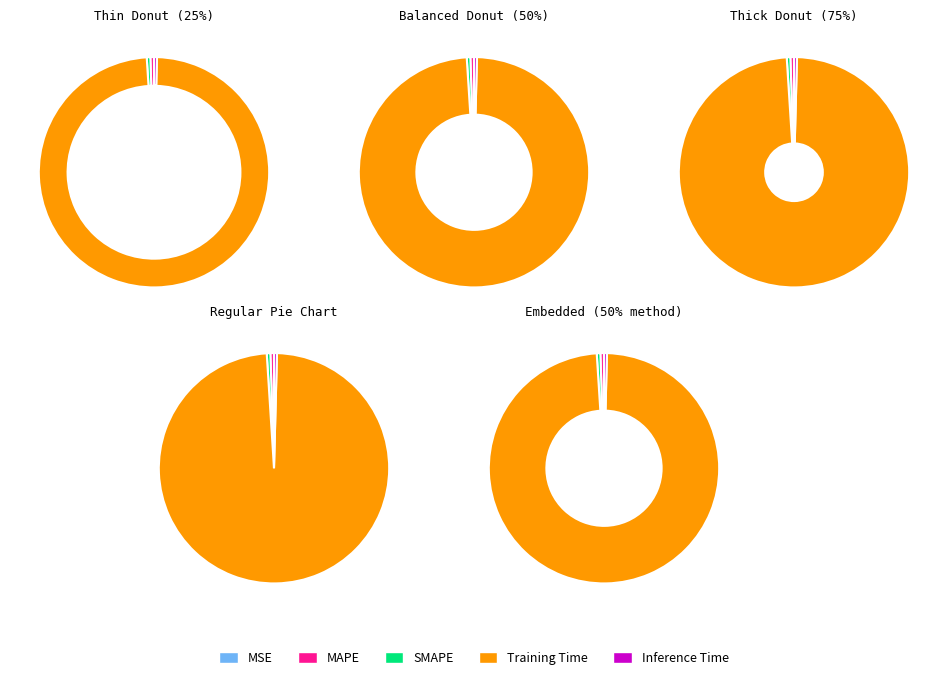

Does MAPE represent more than half of the total?

No